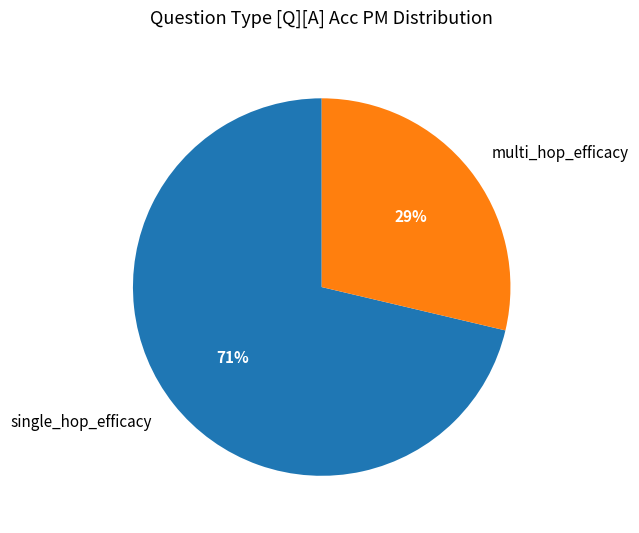

How many segments does this pie chart have?

2